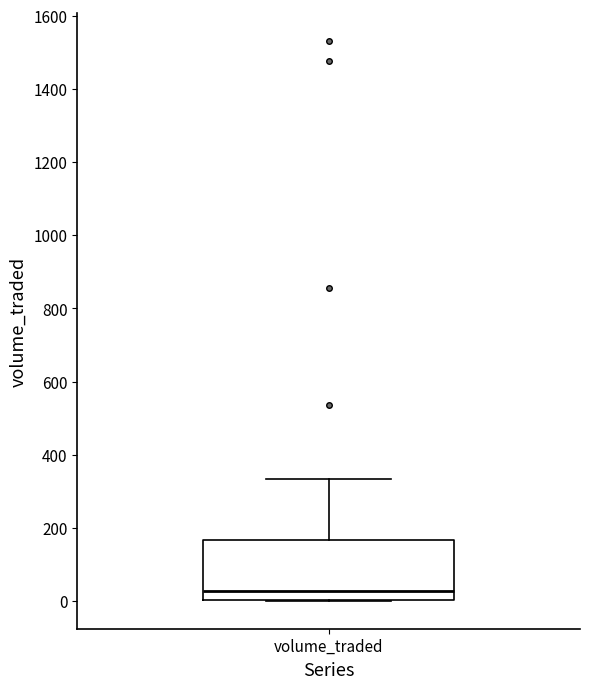

Where is the lower edge of the box for volume_traded on the y-axis? The values are not printed on the chart, so give them approximately, as read against the axis.

0